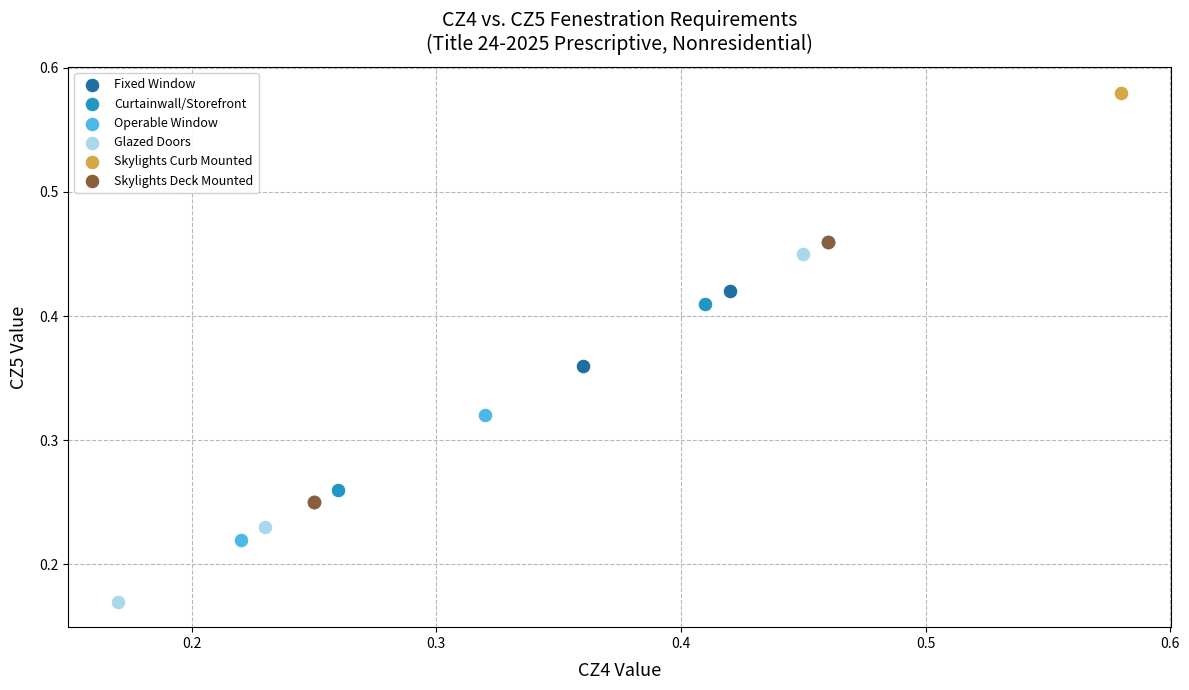

What are all the series names shown in the legend?

Fixed Window, Curtainwall/Storefront, Operable Window, Glazed Doors, Skylights Curb Mounted, Skylights Deck Mounted